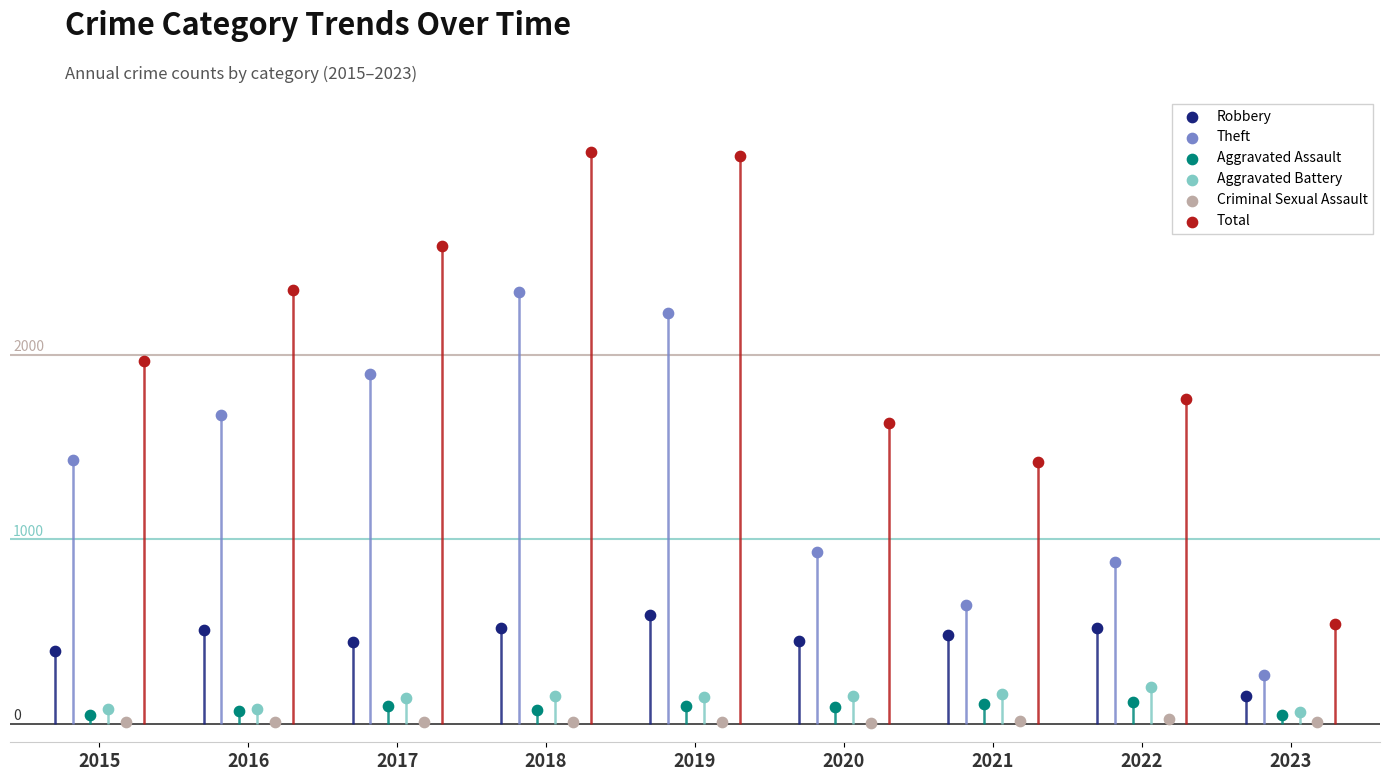

Which series has the largest total across all categories?

Total